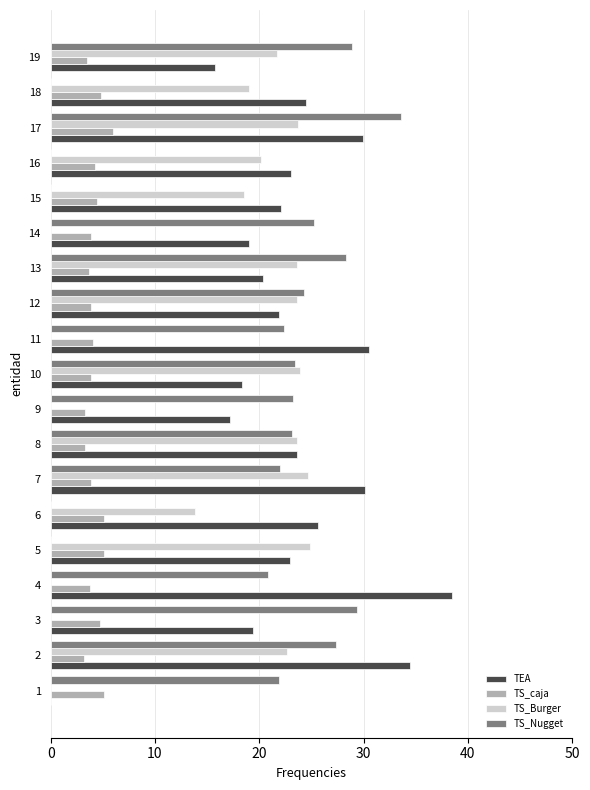

At which label is TS_Nugget closest to 16?

4